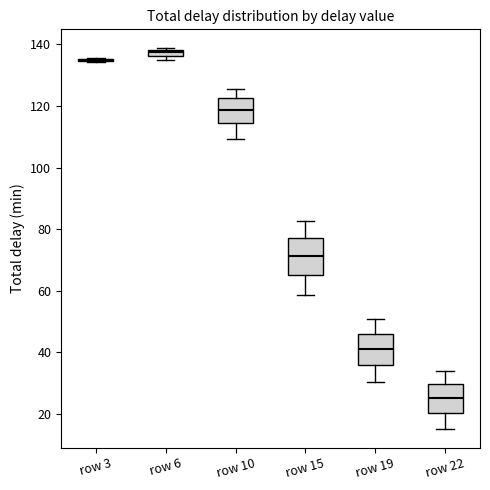

Where is the lower edge of the box for row 15 on the y-axis? The values are not printed on the chart, so give them approximately, as read against the axis.

66